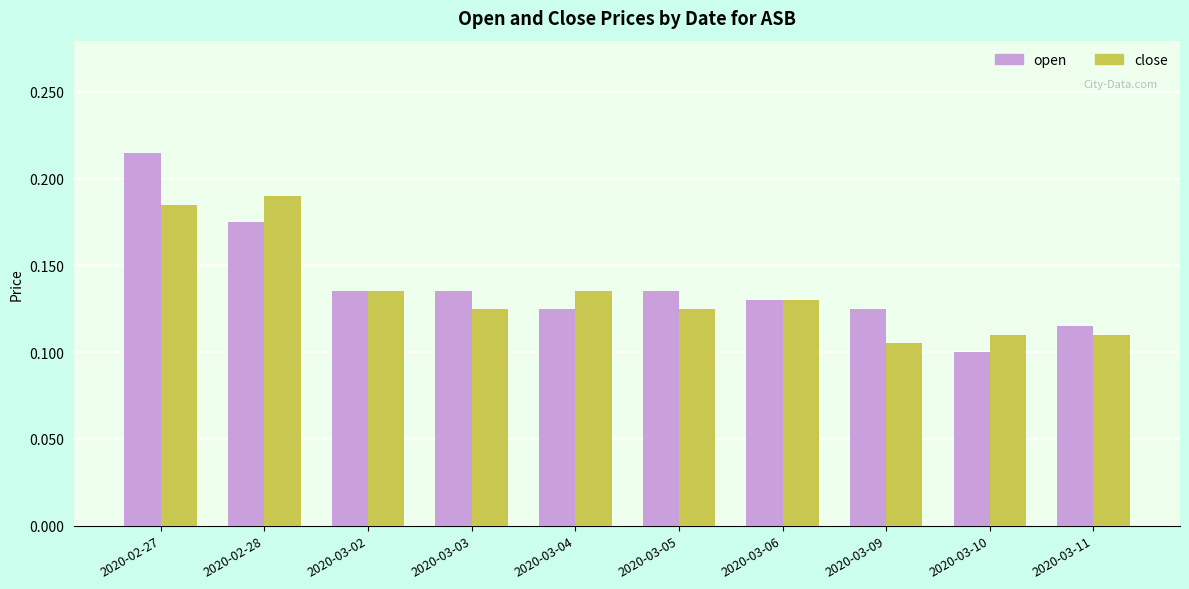

What is the sum of all open values?

1.4